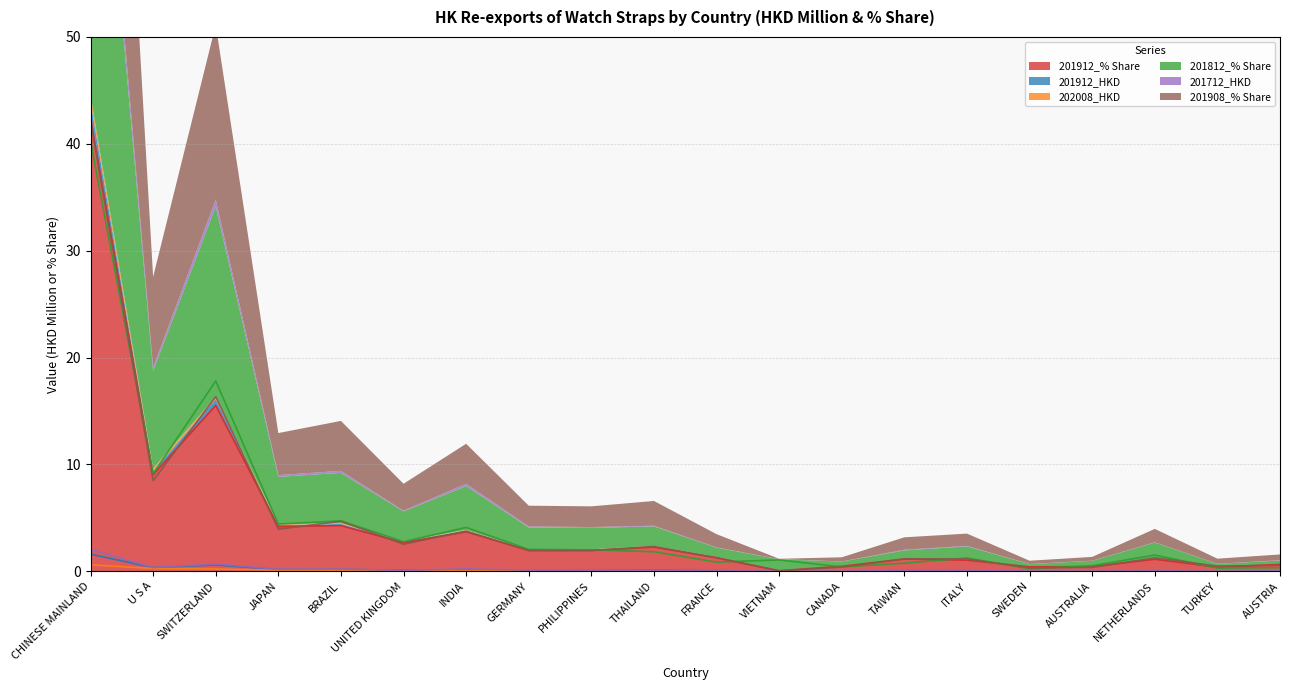

What is the maximum value for 201712_HKD?

2.0